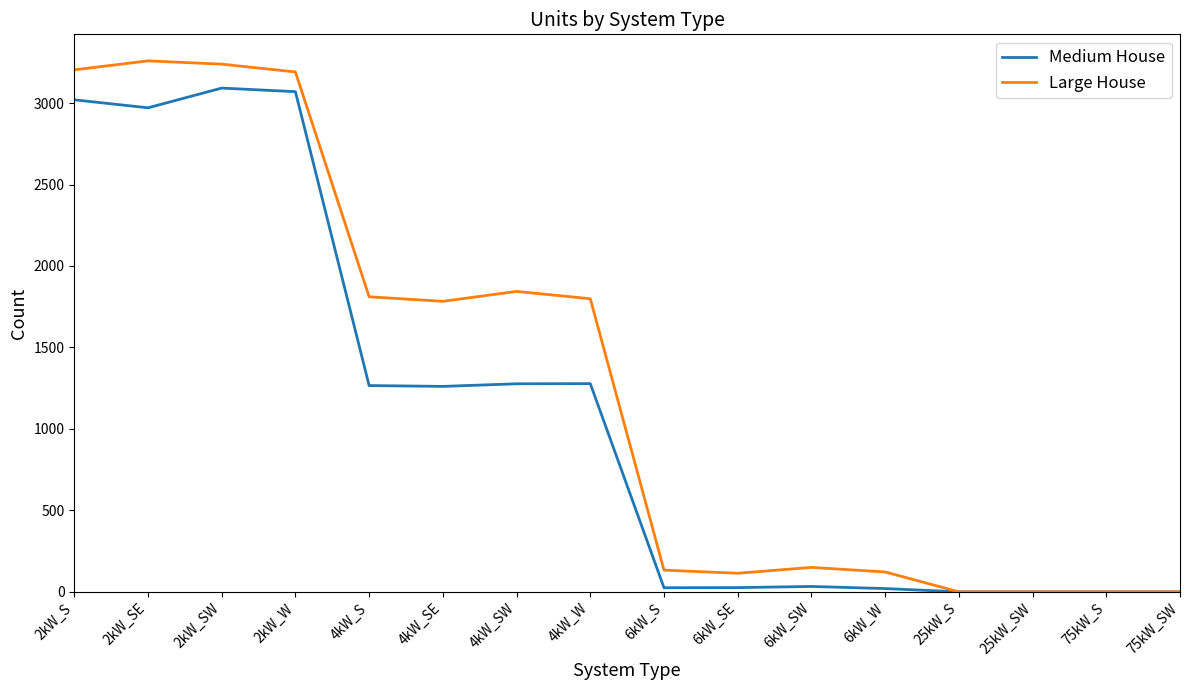

Which series has the largest range (max minus min)?

Large House